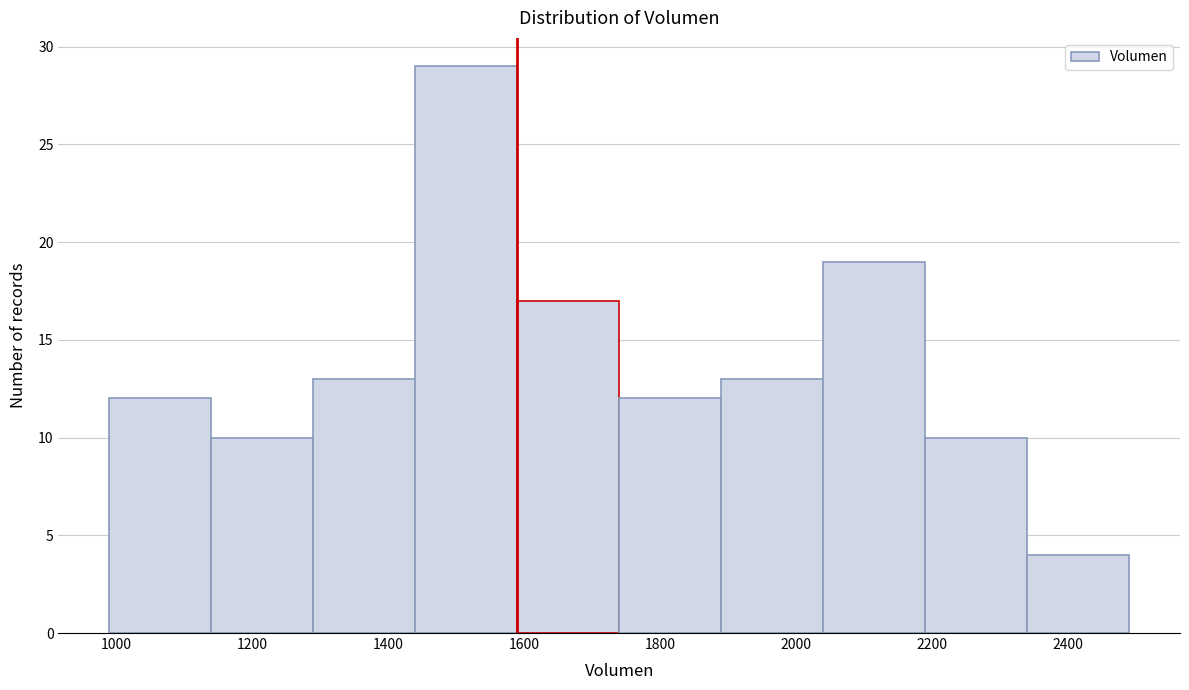

Which range on the x-axis has the tallest bar?

1440 to 1600